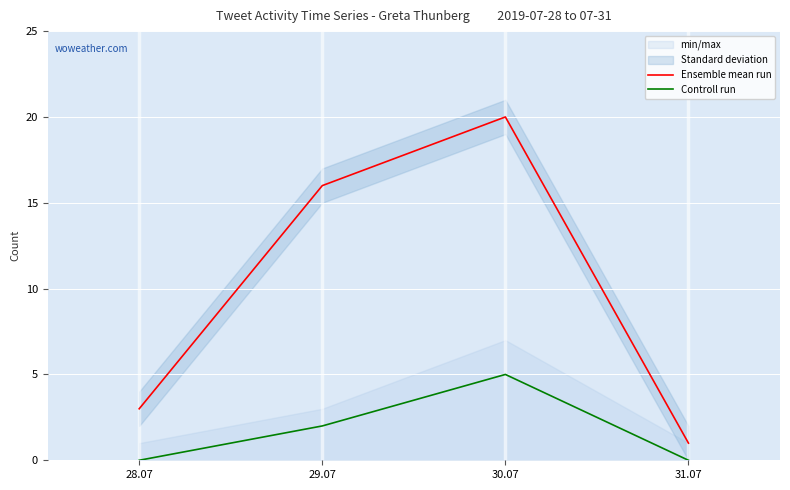

Is it true that Controll run equals 1 at 29.07?

False